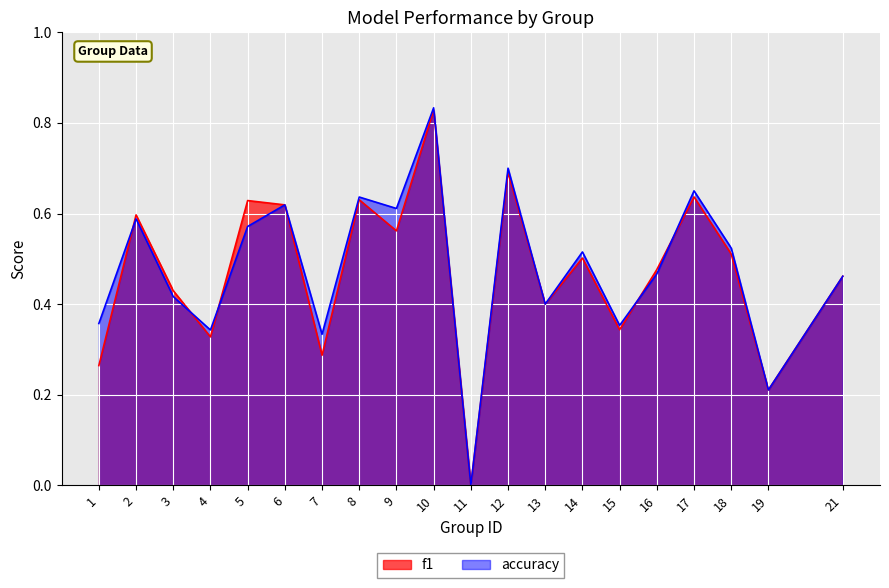

What are all the series names shown in the legend?

f1, accuracy